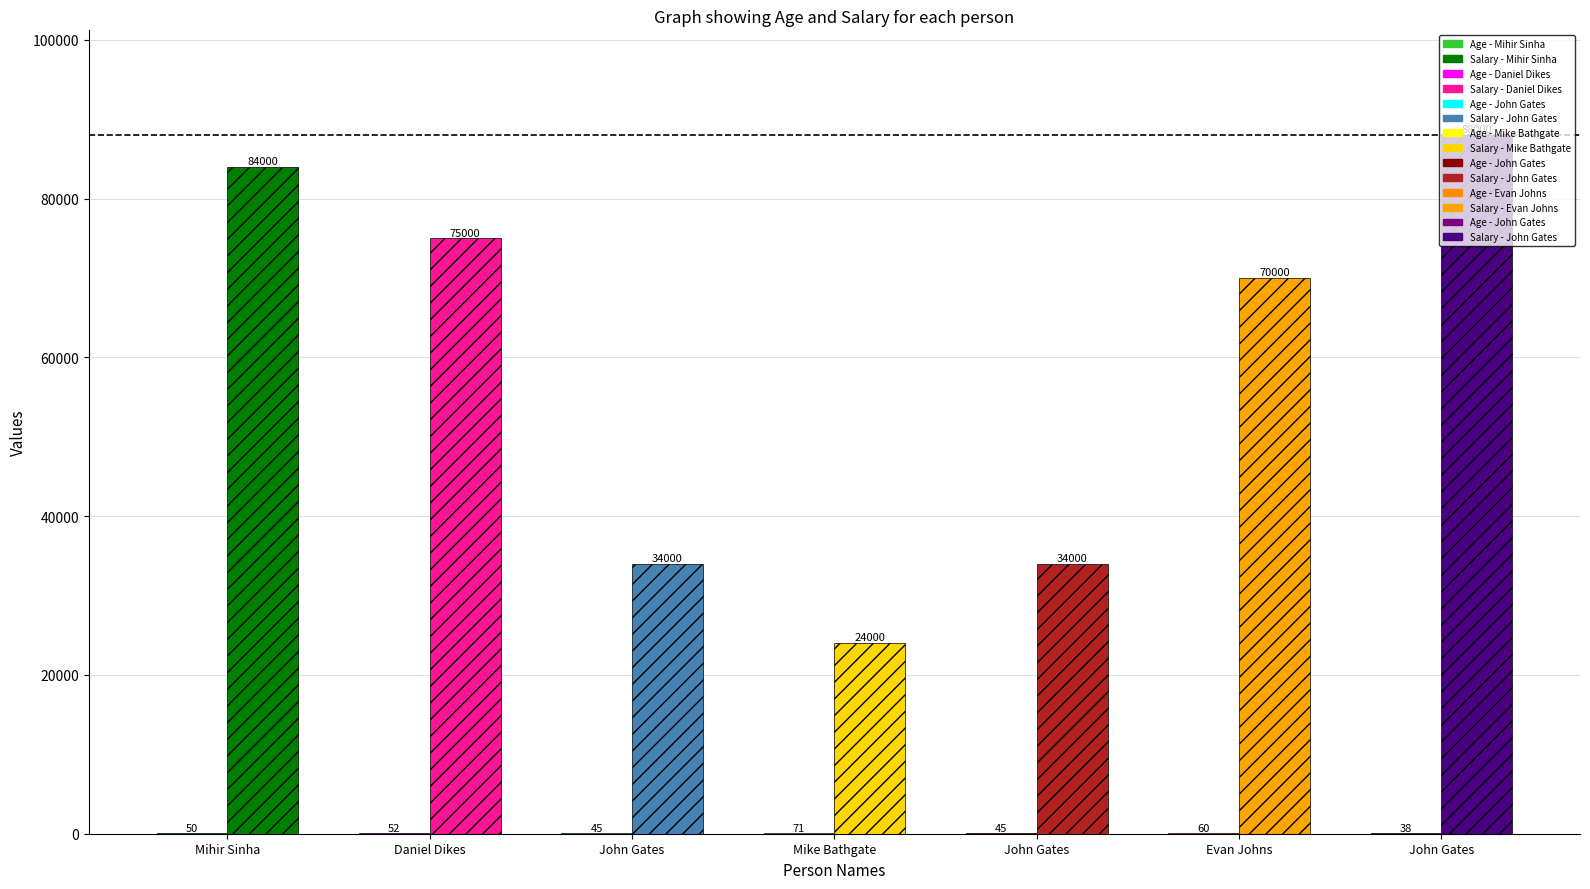

How many Age values are between 45 and 60?

5